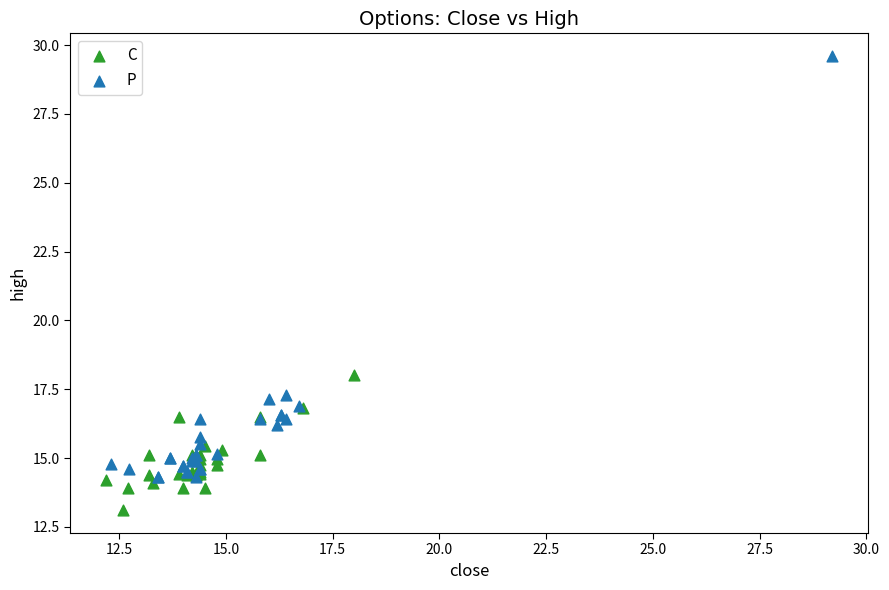

Which series reaches the maximum Y coordinate?

P